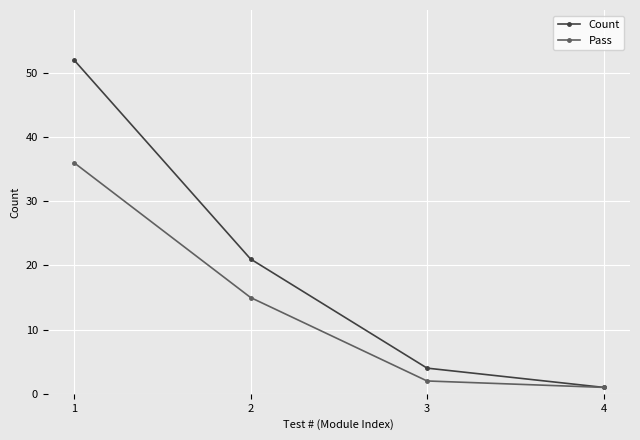

Rank the categories by Pass value from highest to lowest.

1, 2, 3, 4